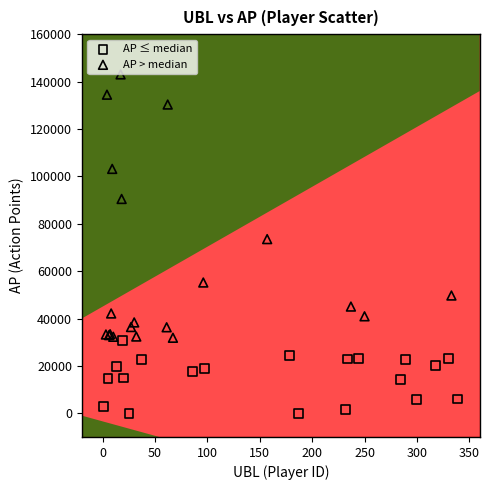

Which series contains the lowest Y value?

AP ≤ median